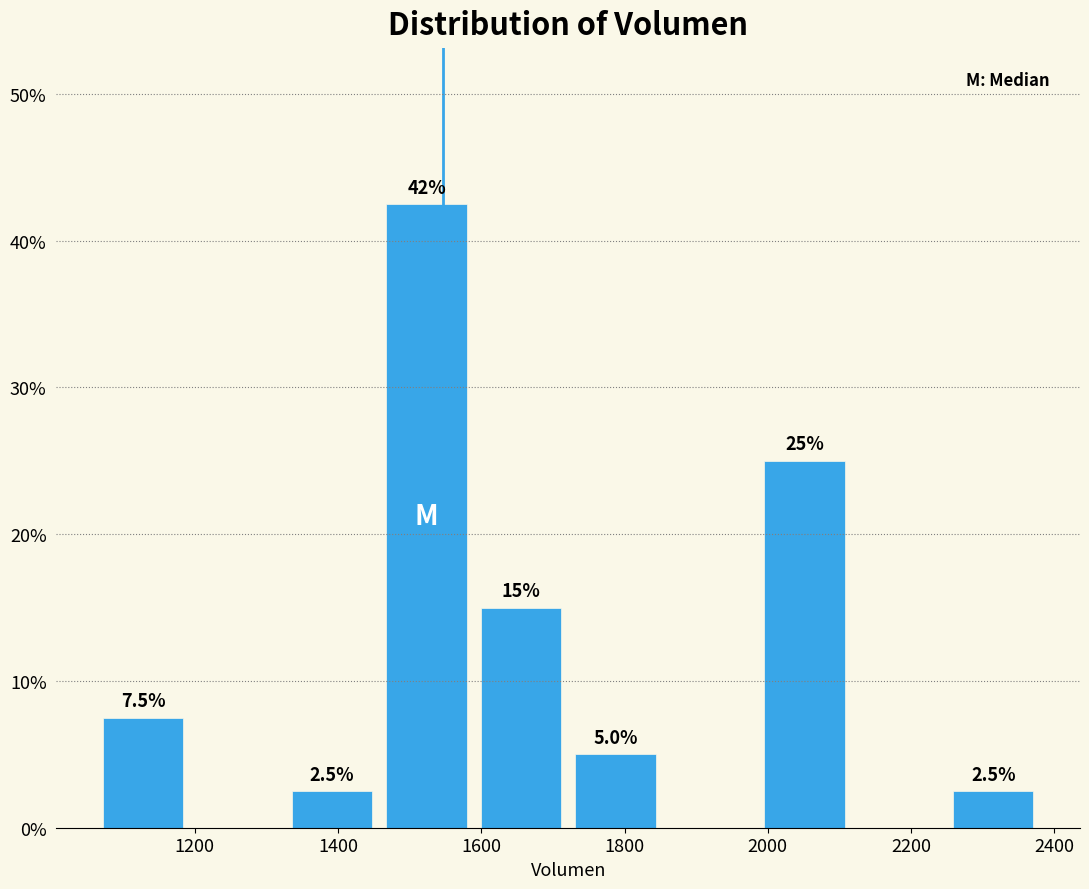

Over which range of the x-axis is the bar tallest?

1460 to 1580